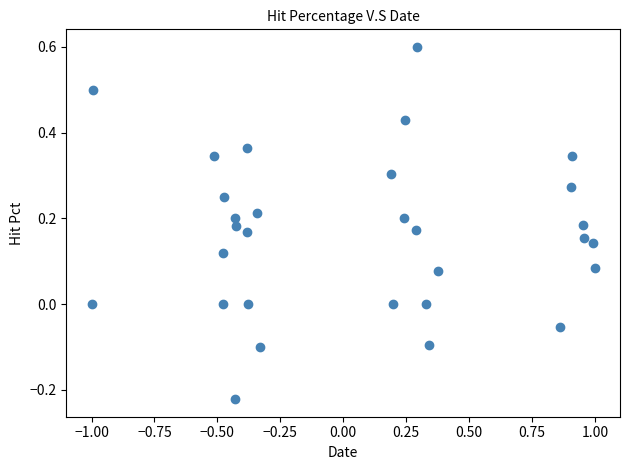

What is the range of Y values (max minus min)?

0.8